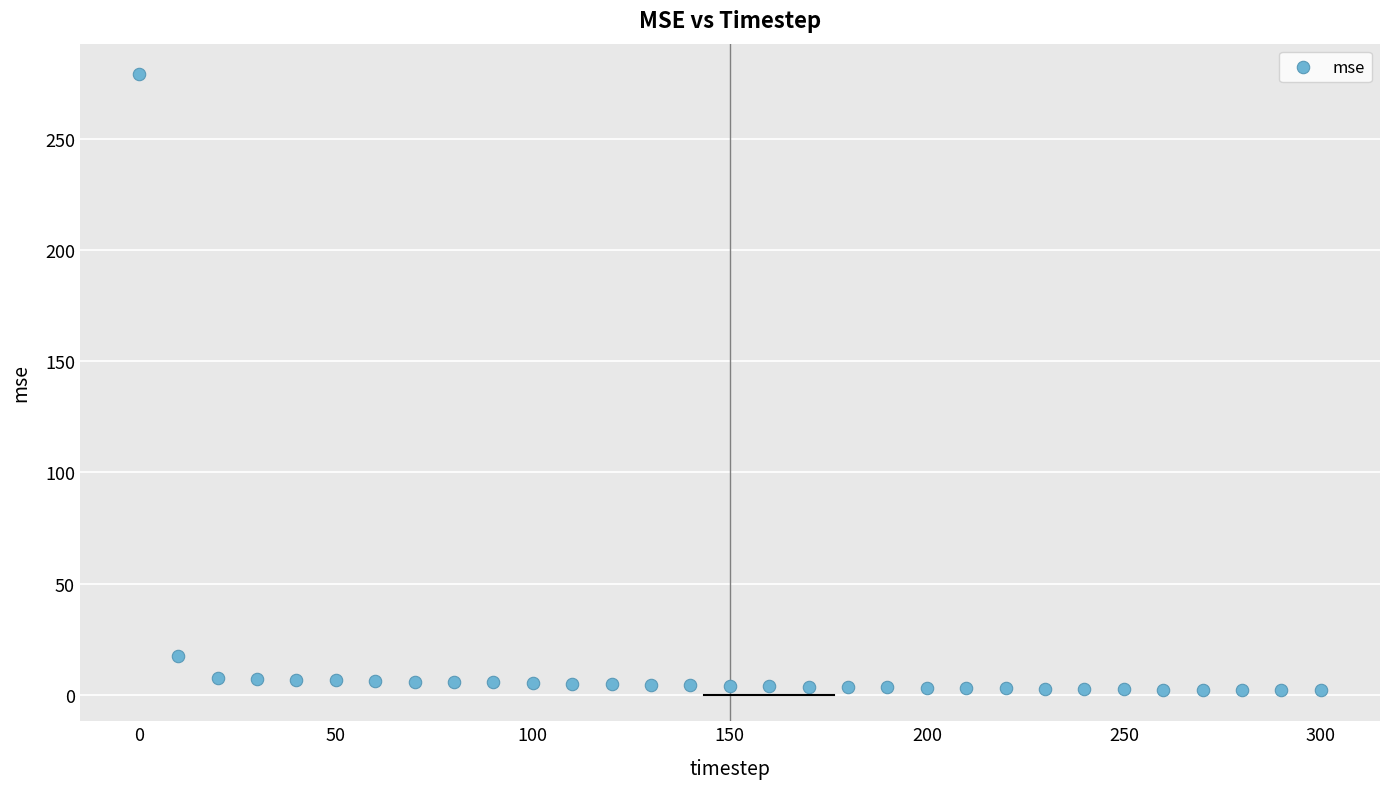

What is the range of X values (max minus min)?

300.0